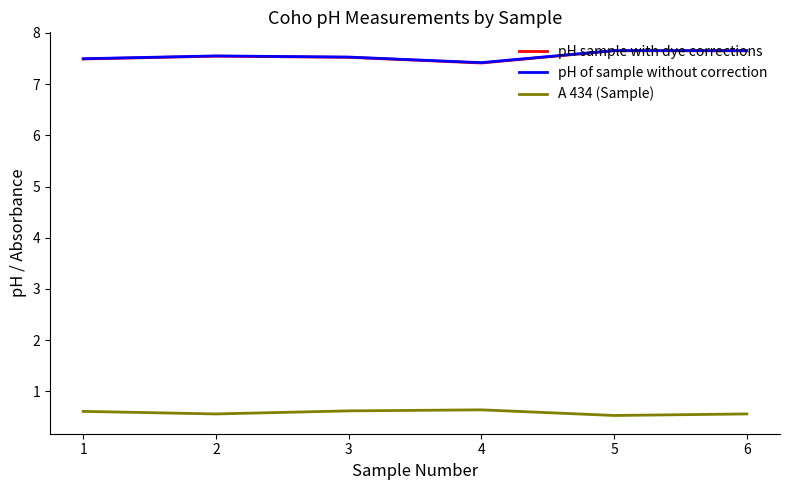

What is the difference between the highest and lowest values at 6?

7.1